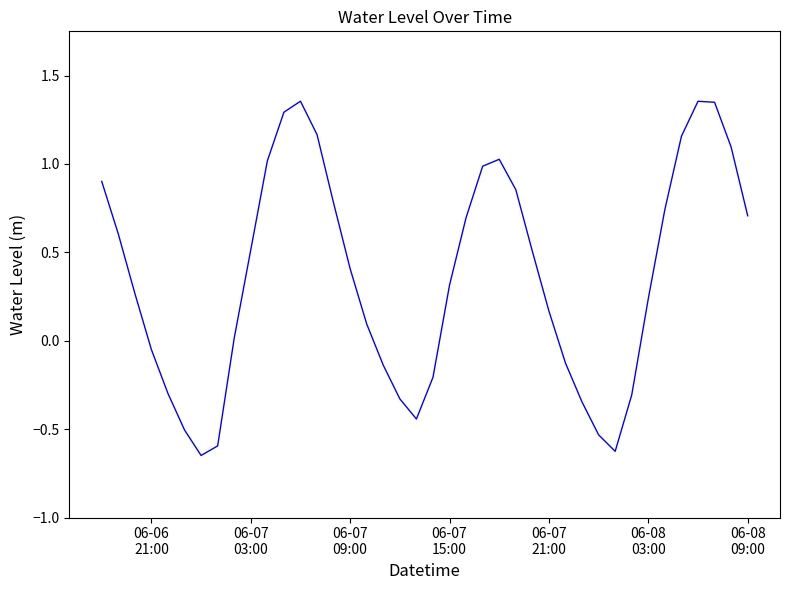

Does the chart display data point markers on the line(s)?

No